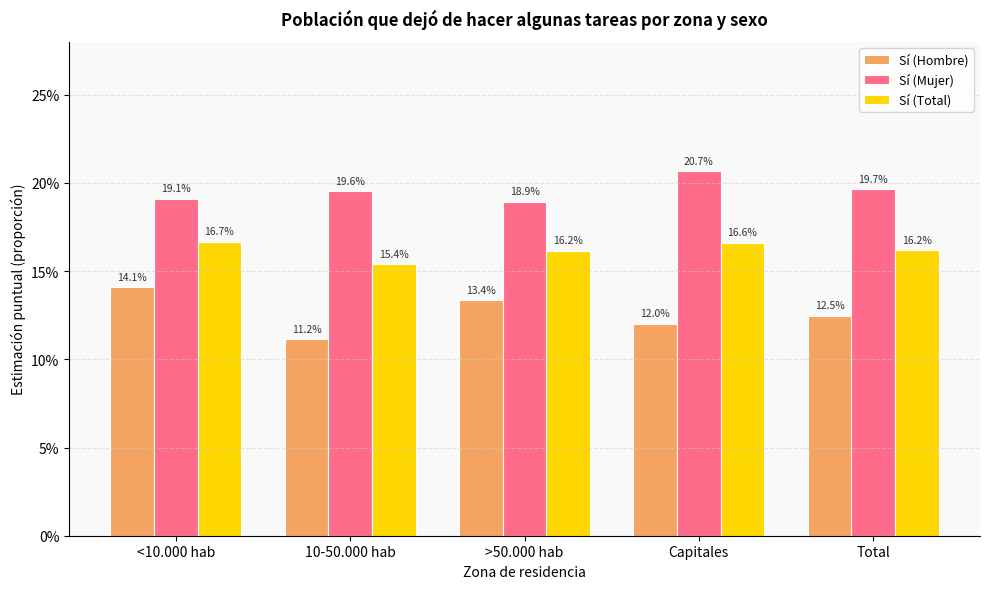

Does the chart contain stacked bars?

No